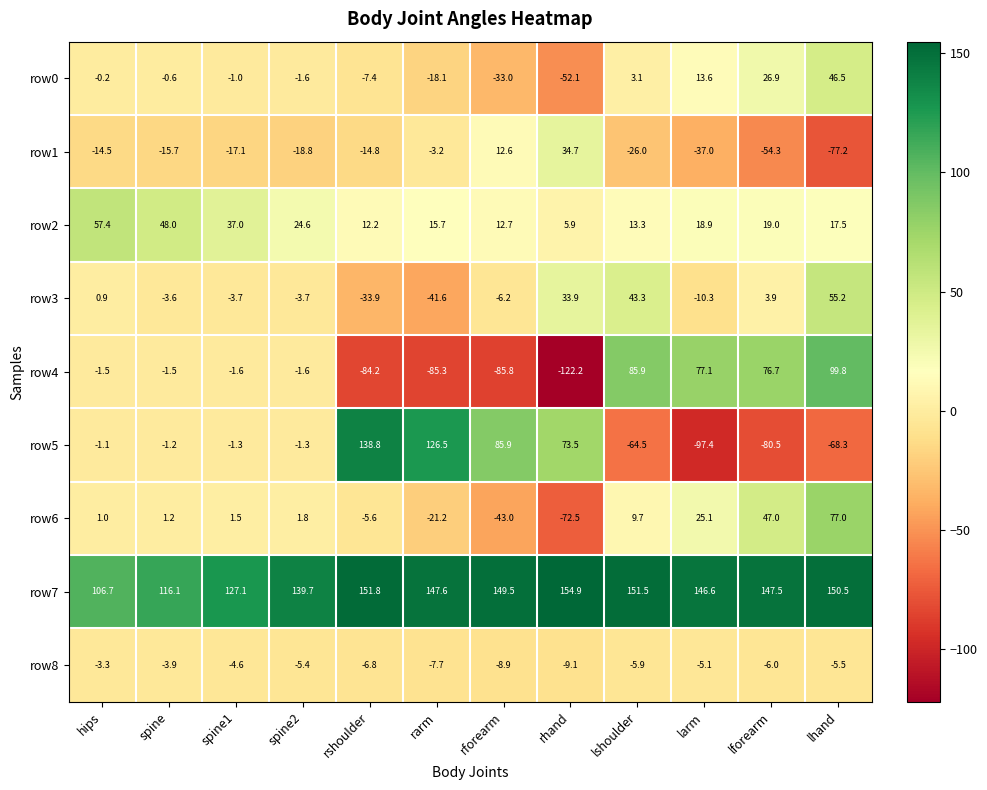

Where is row7 nearest to the value 130?

spine1